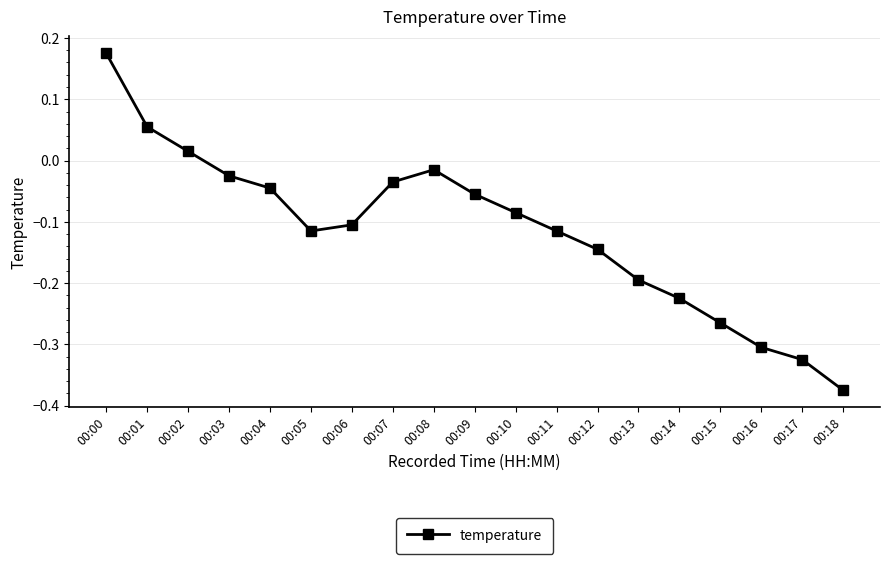

How many lines are shown in the chart?

1